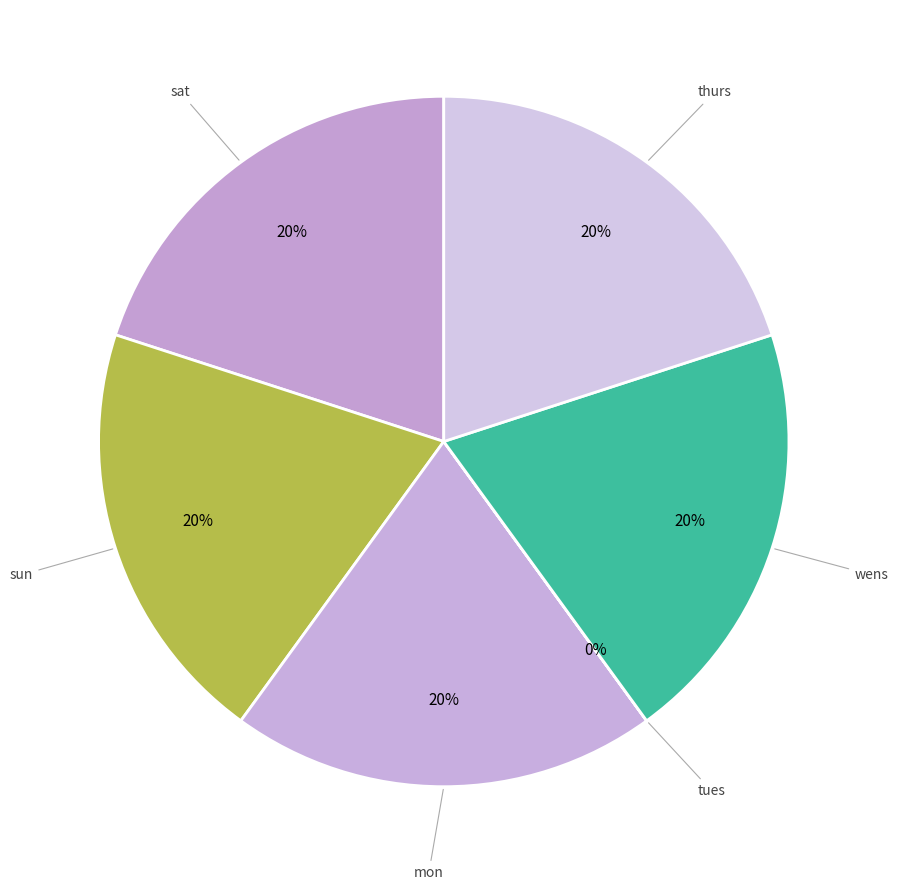

Rank the categories by value from lowest to highest.

tues, sat, sun, mon, wens, thurs